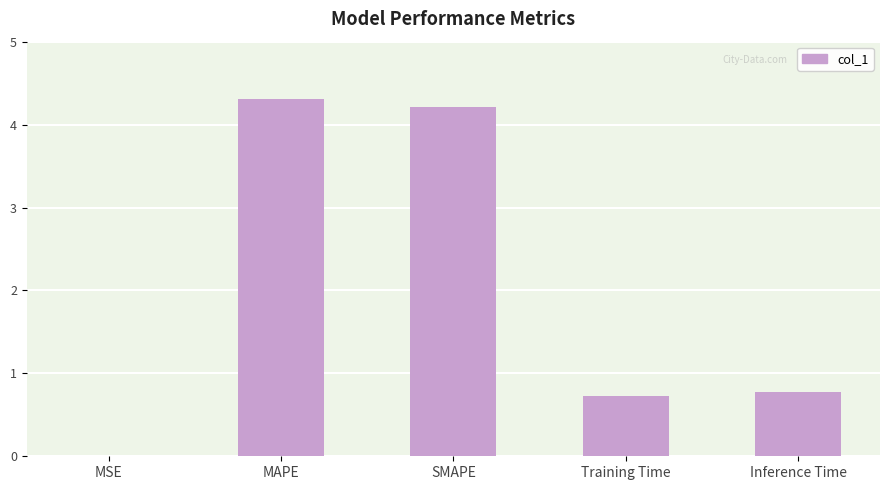

Is it true that the value at Inference Time is 0.3?

False